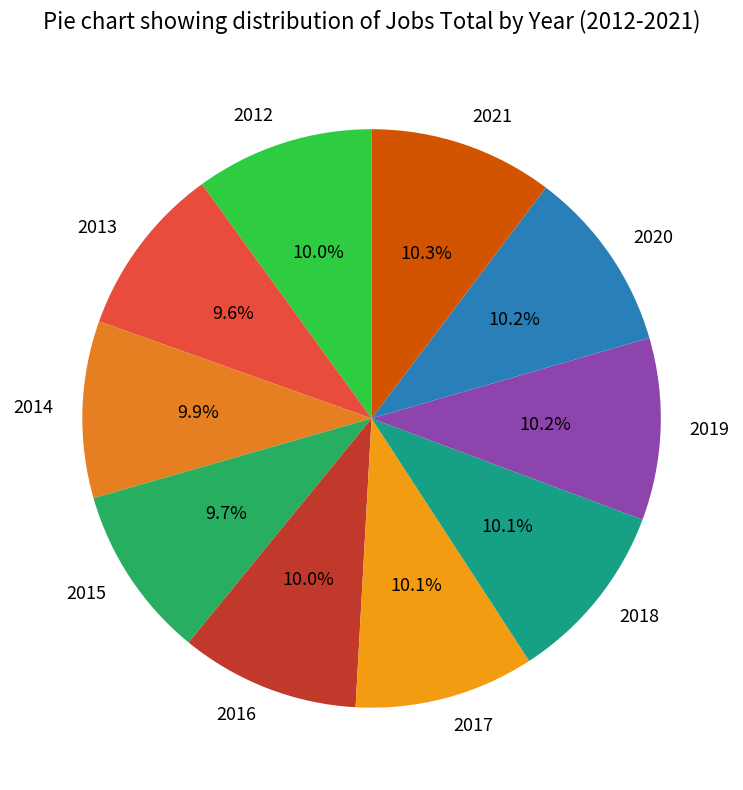

Does 2018 account for over 50% of the chart?

No